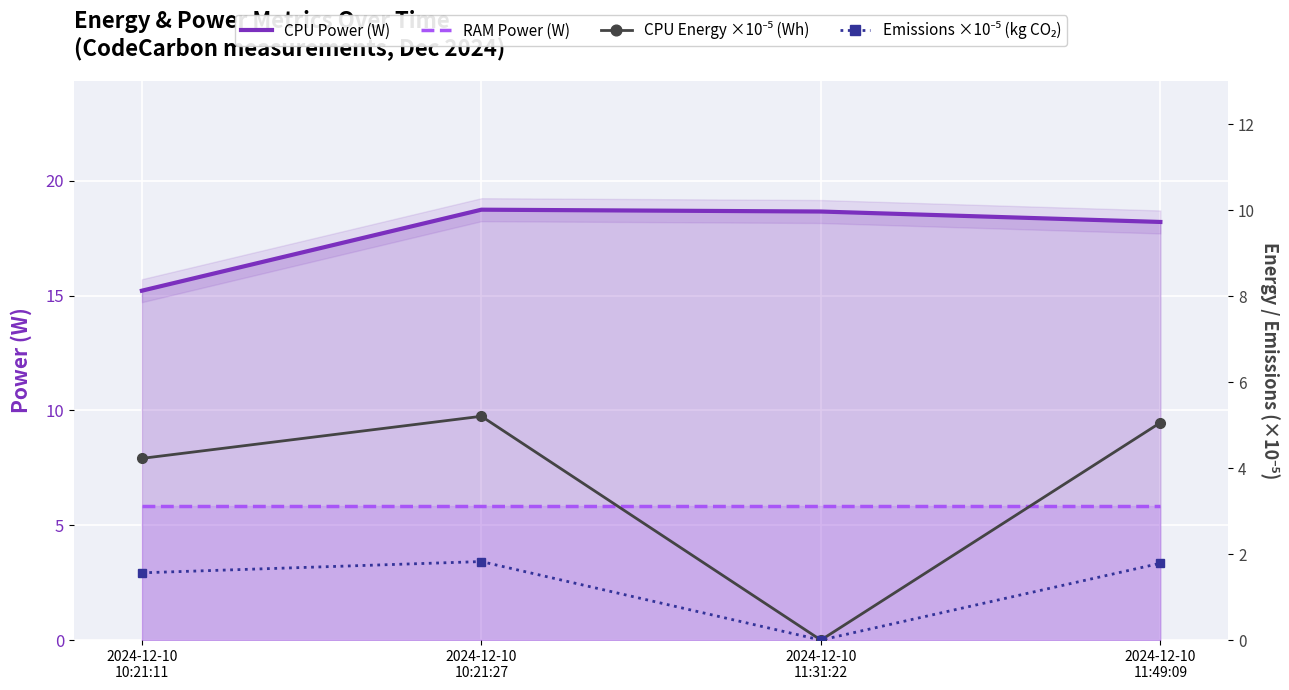

What is the value of the RAM Power (W) point at the 3rd from the left?

5.8